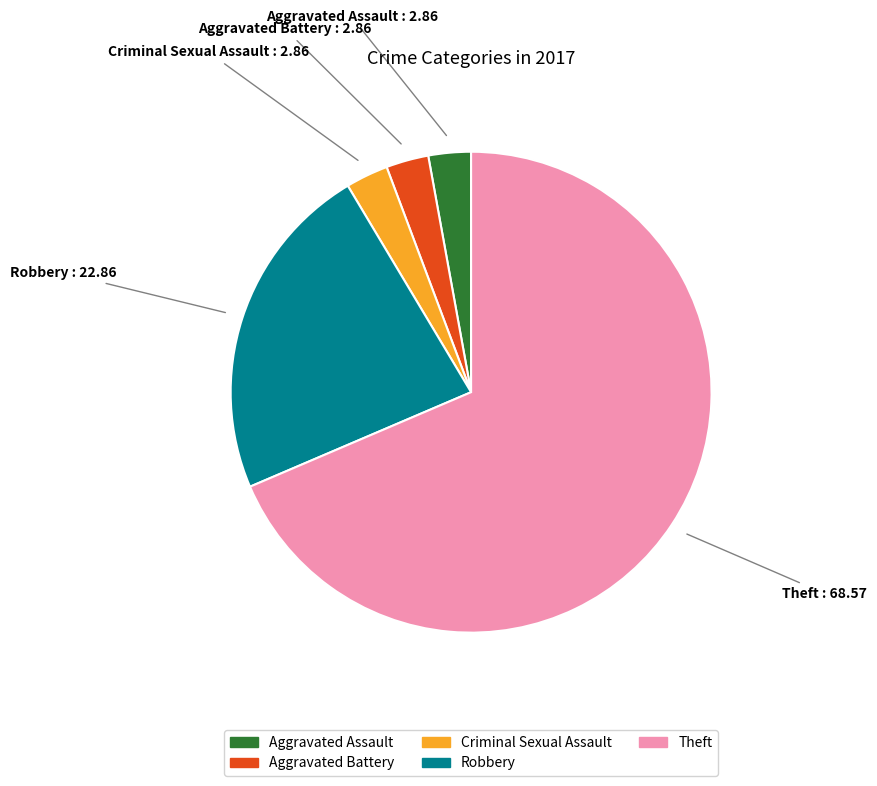

Is it true that Theft is 69% of the pie?

True